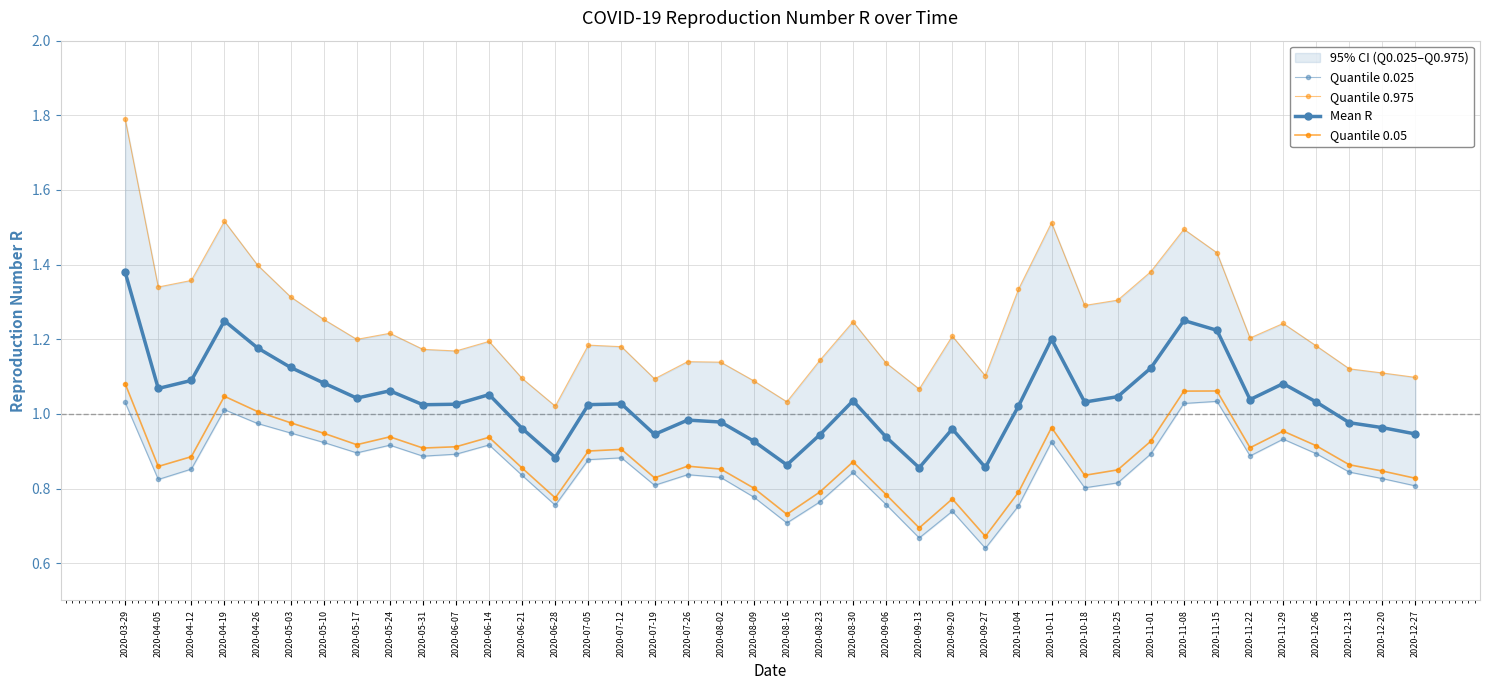

What value does the Quantile 0.975 series have at 2020-09-27?

1.1